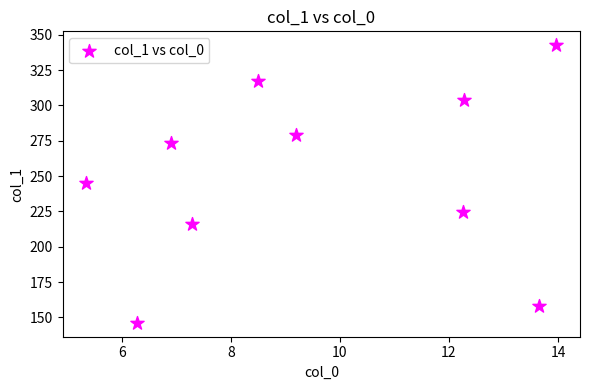

What is the range of Y values (max minus min)?

196.5